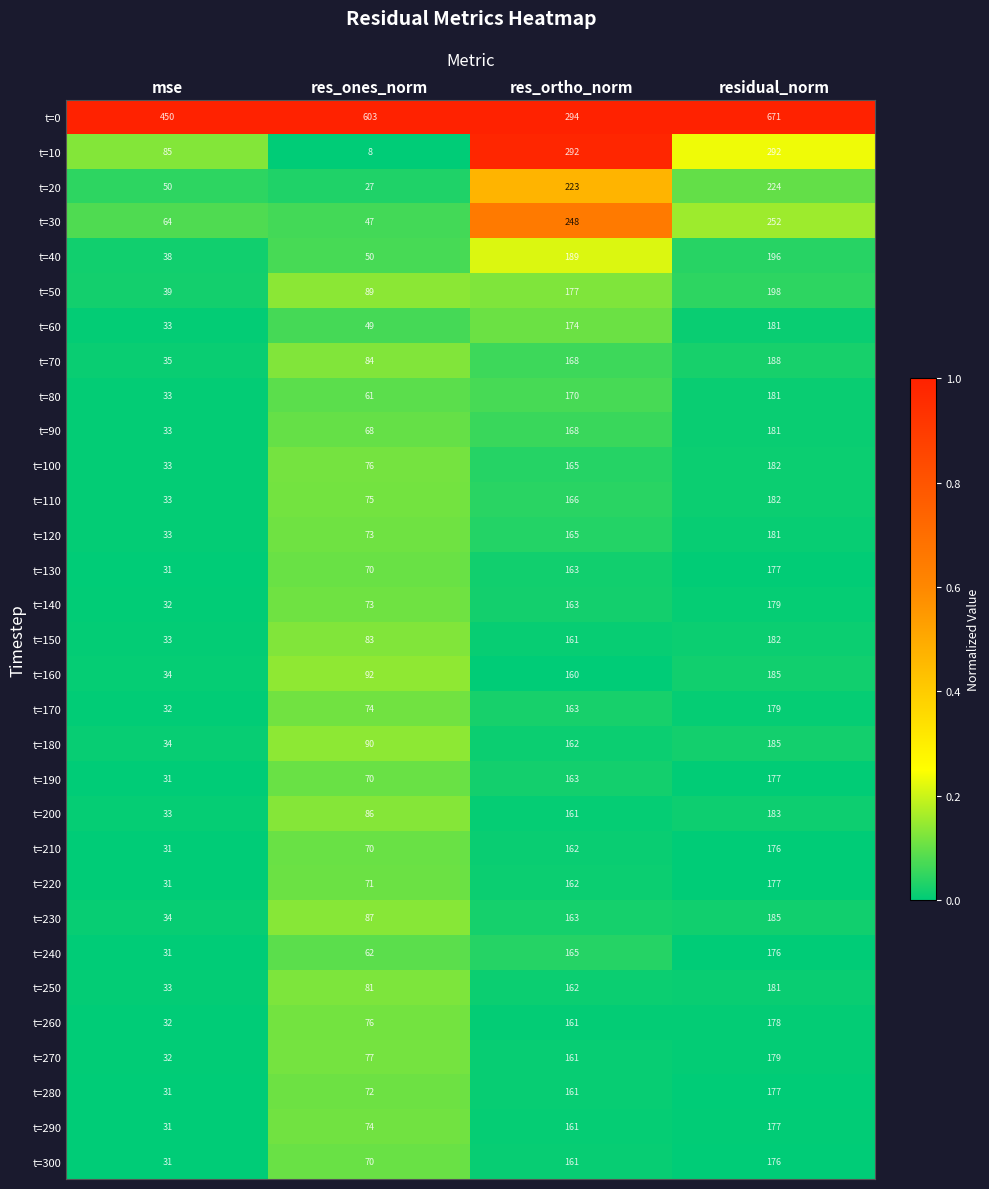

Is it true that t=300 equals 70 at res_ones_norm?

True